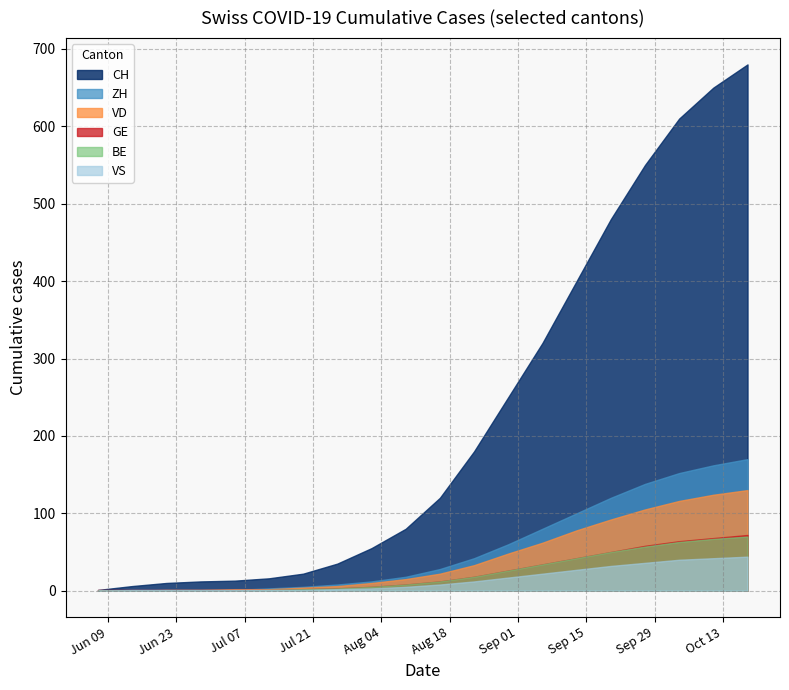

The value of GE at 2020-07-19 is 2. True or false?

True